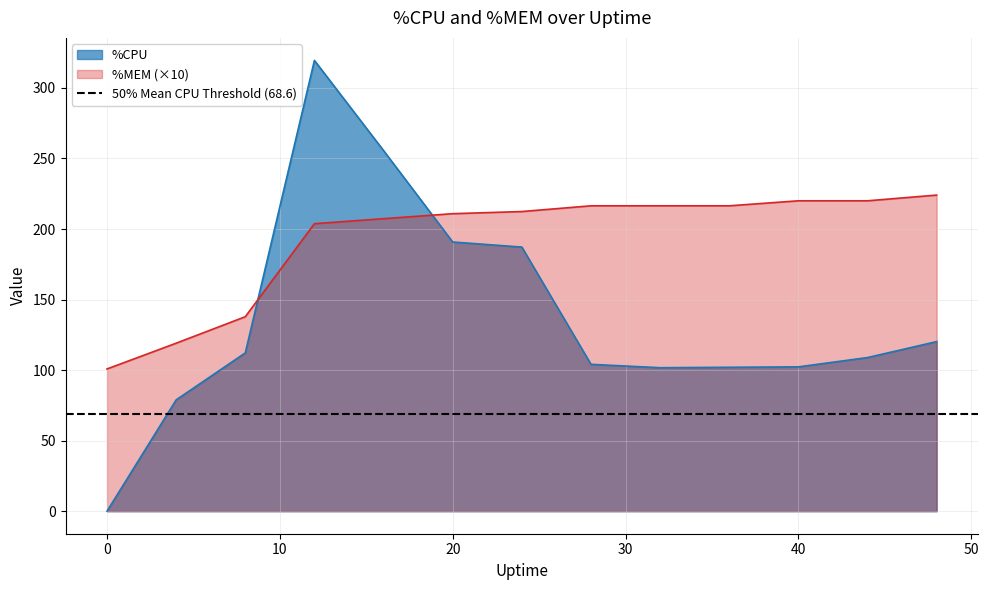

How many lines are shown in the chart?

2